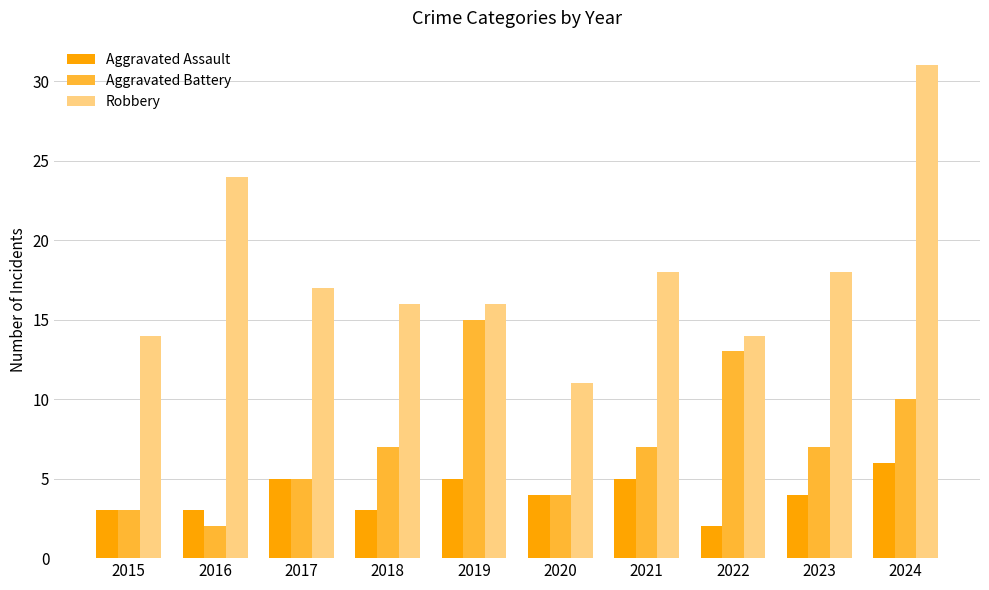

Reading left to right, what are all the values shown in this chart?

Aggravated Assault: 3	3	5	3	5	4	5	2	4	6
Aggravated Battery: 3	2	5	7	15	4	7	13	7	10
Robbery: 14	24	17	16	16	11	18	14	18	31